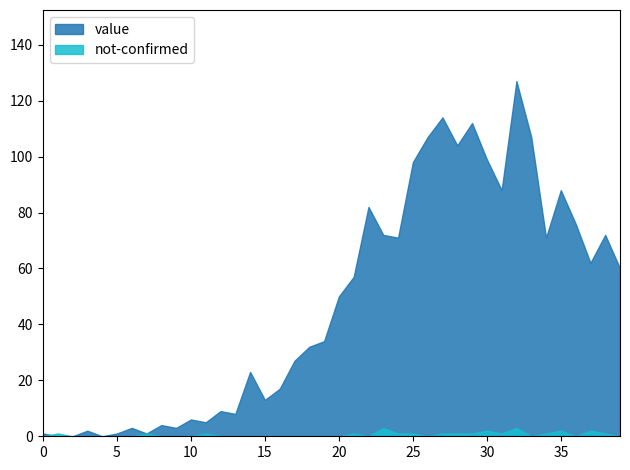

Which series has the widest spread of values?

value